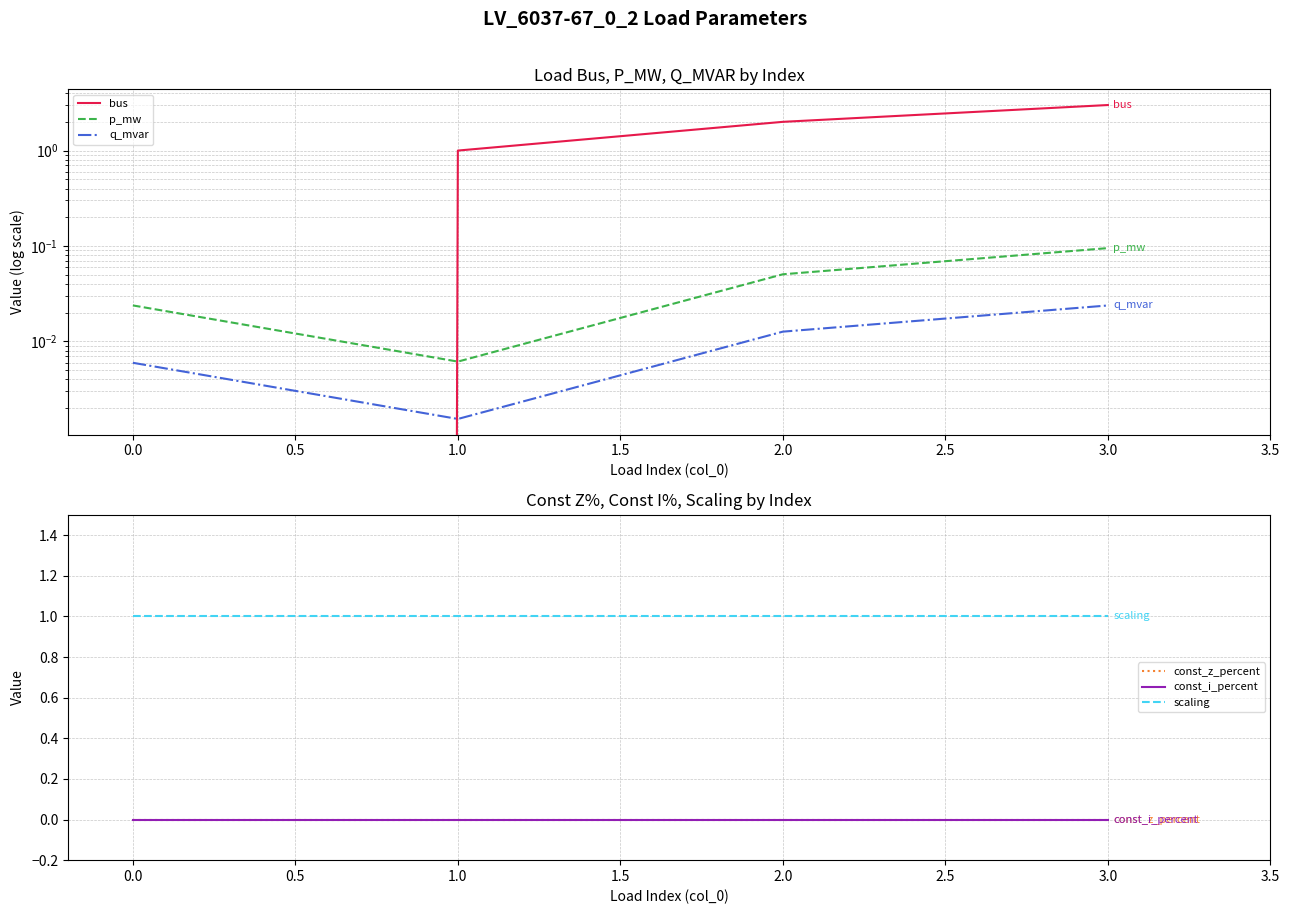

Between 1.0 and 3.0, which is larger?

3.0